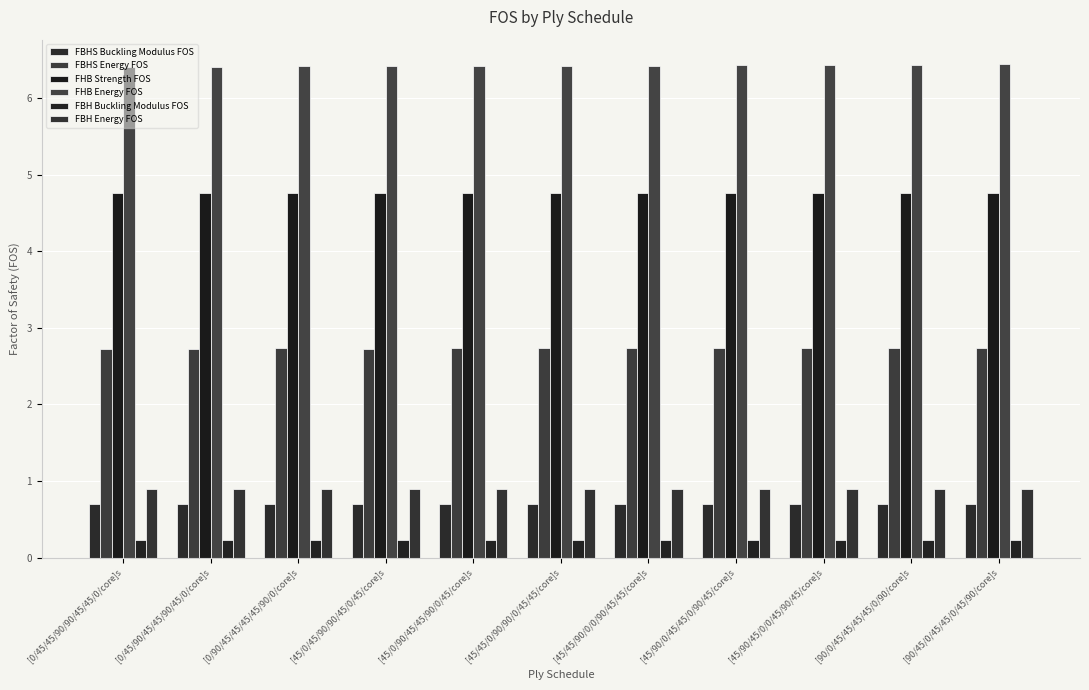

What is the value of the FBHS Buckling Modulus FOS bar at the 4th from the left?

0.7